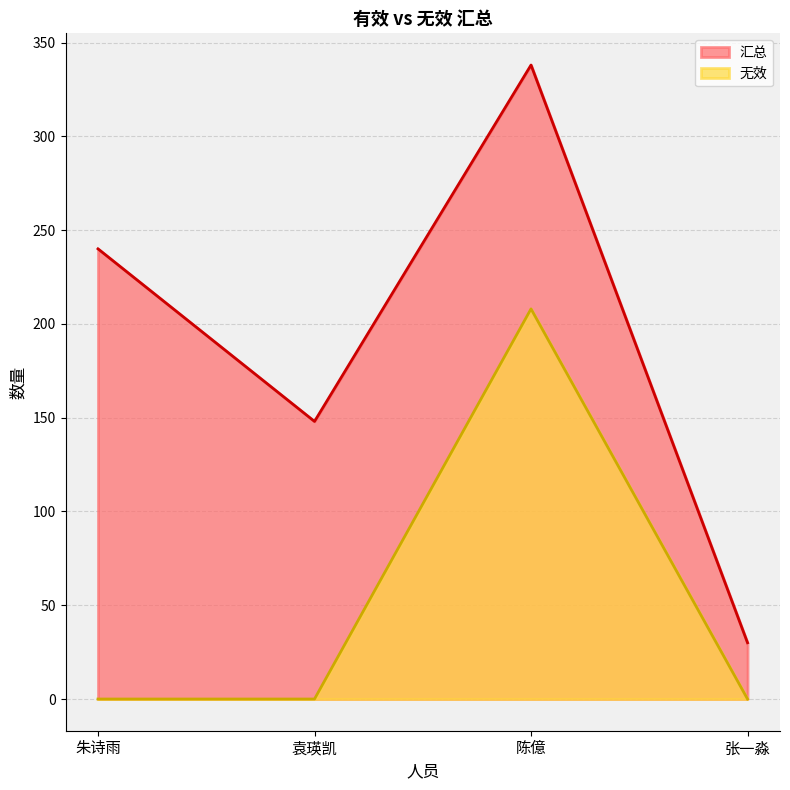

What is the approximate value of 无效 at 陈億, to the nearest 10?

210